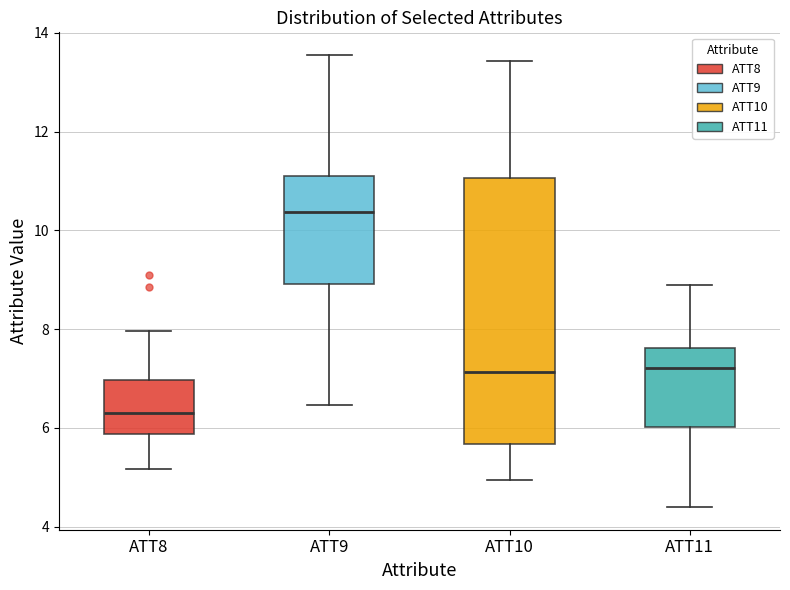

Reading left to right, read every box against the y-axis: the position of its median line, the range the box covers, and the ends of its whiskers. The values are not printed on the chart, so give them approximately, as read against the axis.

ATT8: median 6.4, box 5.8 to 7.0, whiskers 5.2 to 8.0
ATT9: median 10.4, box 9.0 to 11.0, whiskers 6.4 to 13.6
ATT10: median 7.2, box 5.6 to 11.0, whiskers 5.0 to 13.4
ATT11: median 7.2, box 6.0 to 7.6, whiskers 4.4 to 8.8